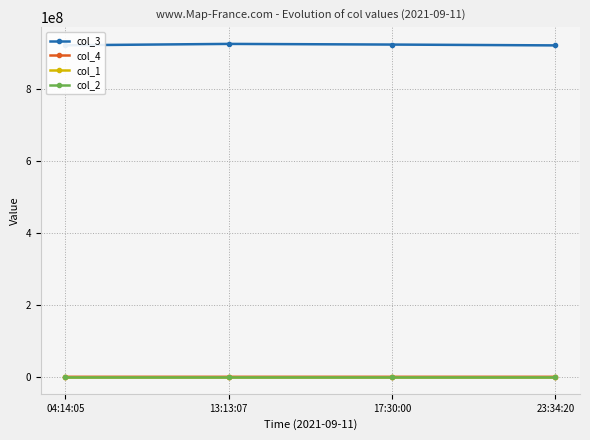

What is the greatest value displayed?

926207504.0